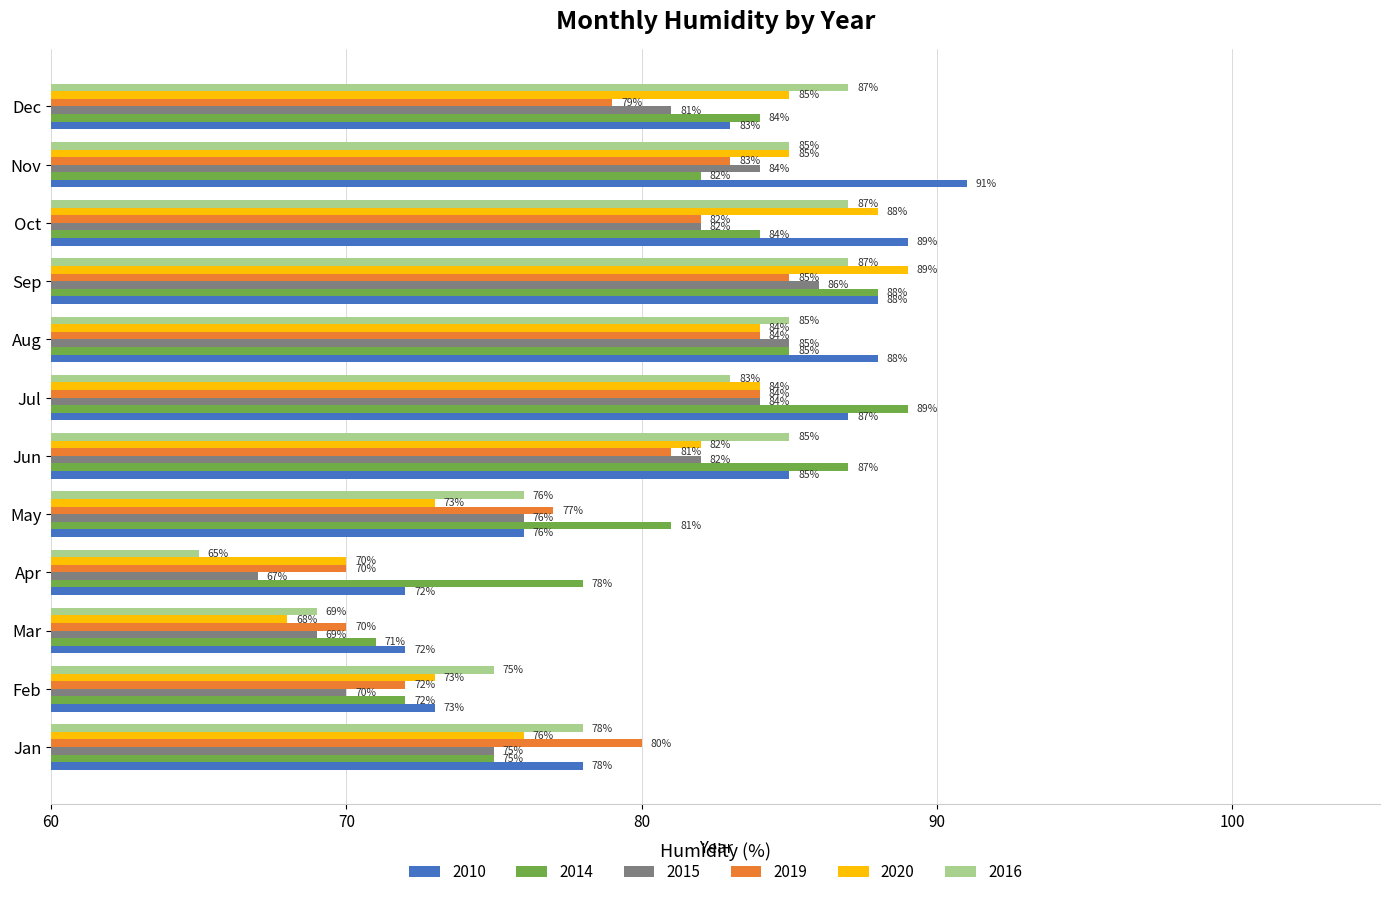

Is the value of 2016 at Jul greater than the value of 2019 at Mar?

Yes